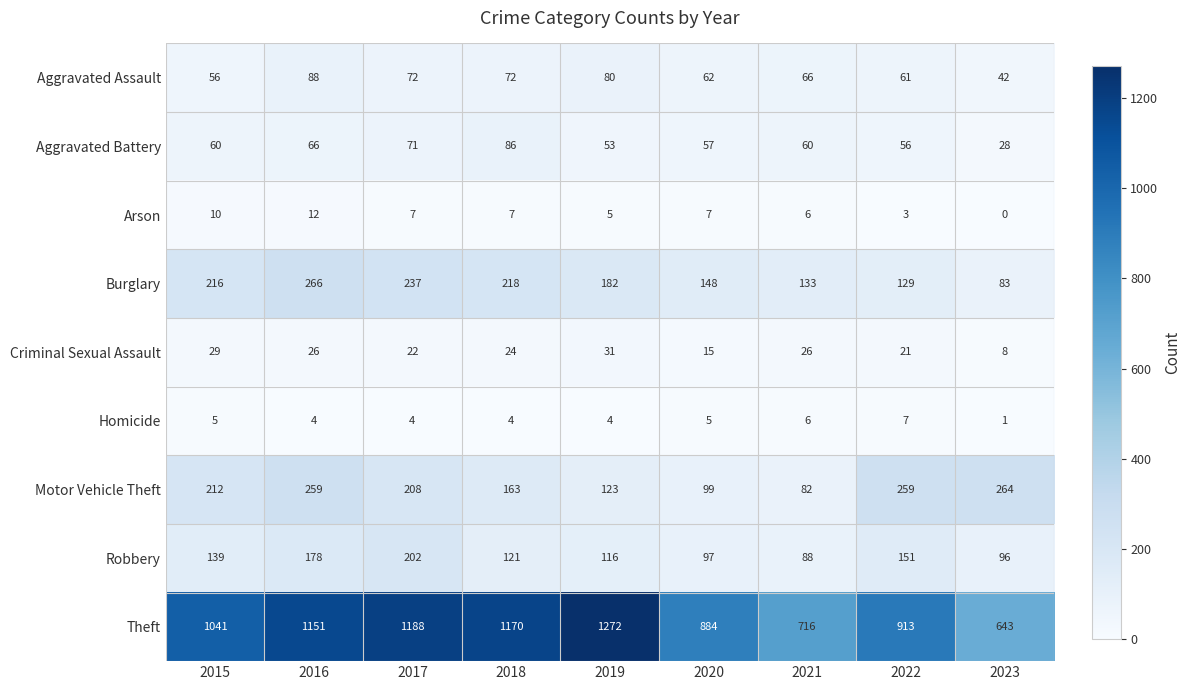

How many series are shown in this chart?

9